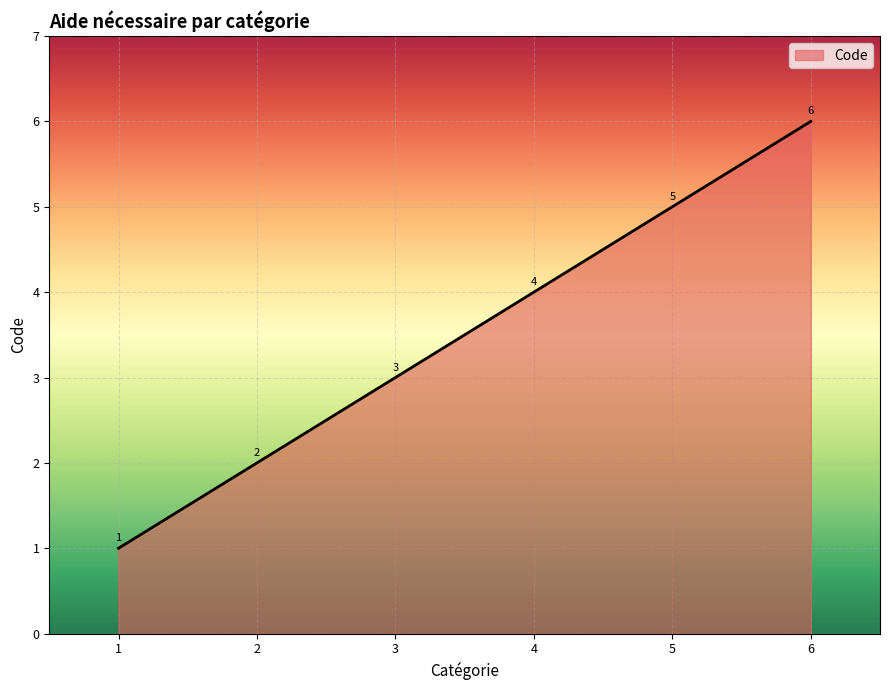

True or false: the data shows 5 at 5.

True